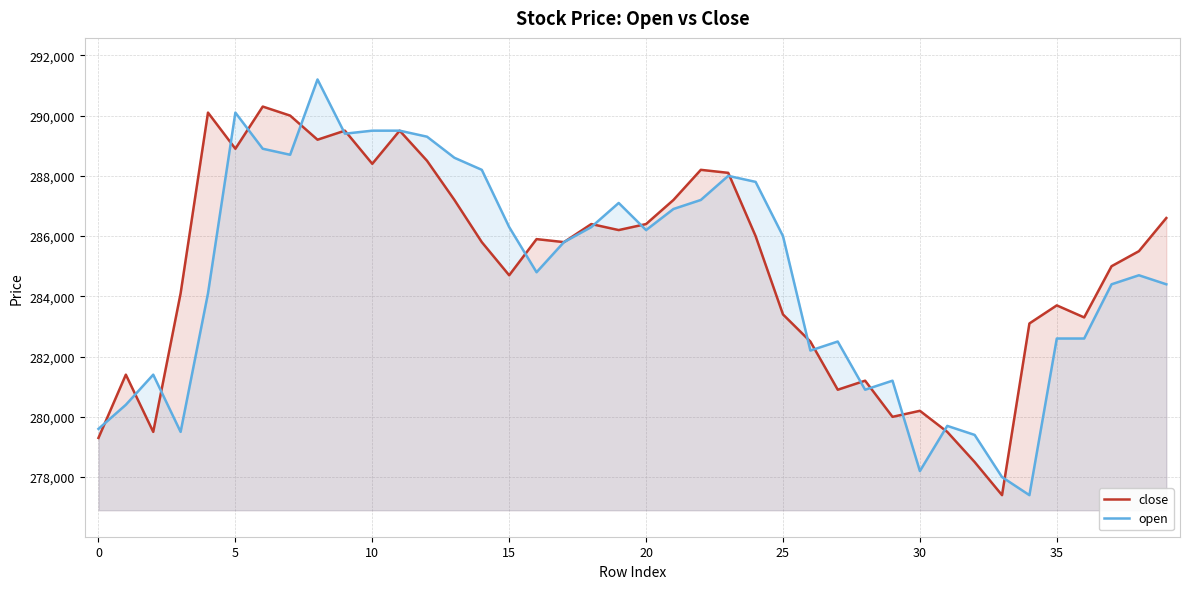

Which series has the largest range (max minus min)?

open